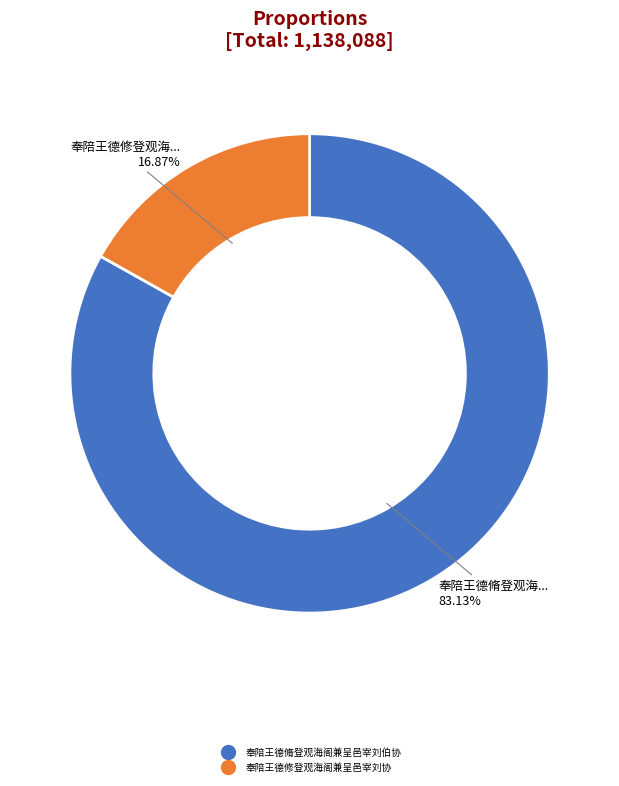

Is it true that 奉陪王德修登观海阁兼呈邑宰刘协 is 17% of the pie?

True